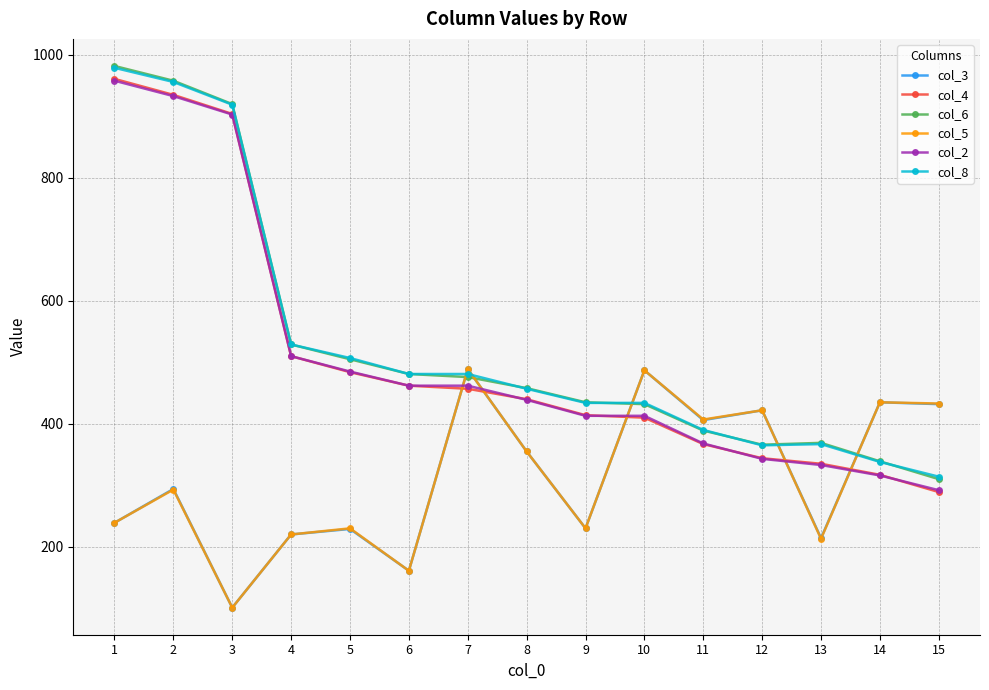

What is the greatest value displayed?

982